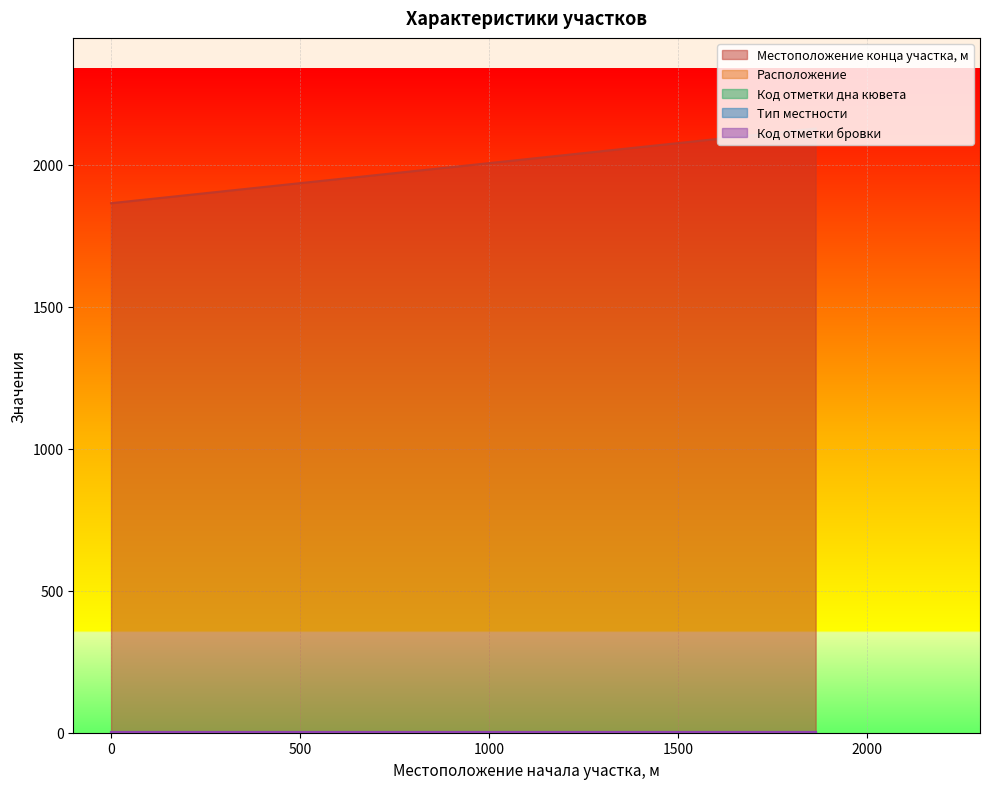

At which category is the sum across all series the highest?

1865